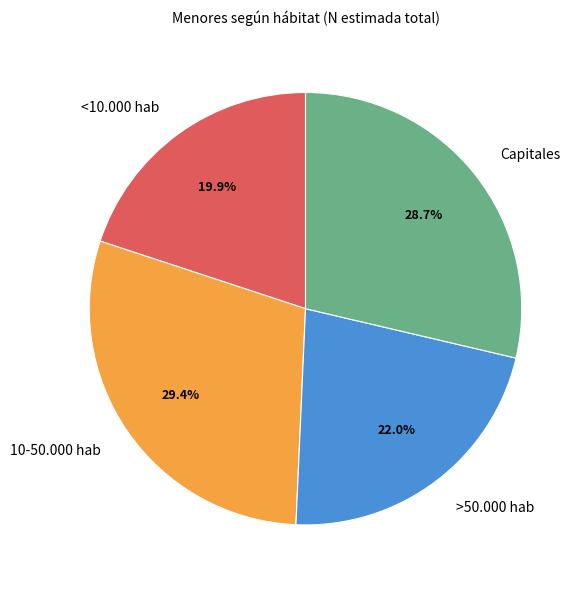

Does >50.000 hab account for over 50% of the chart?

No